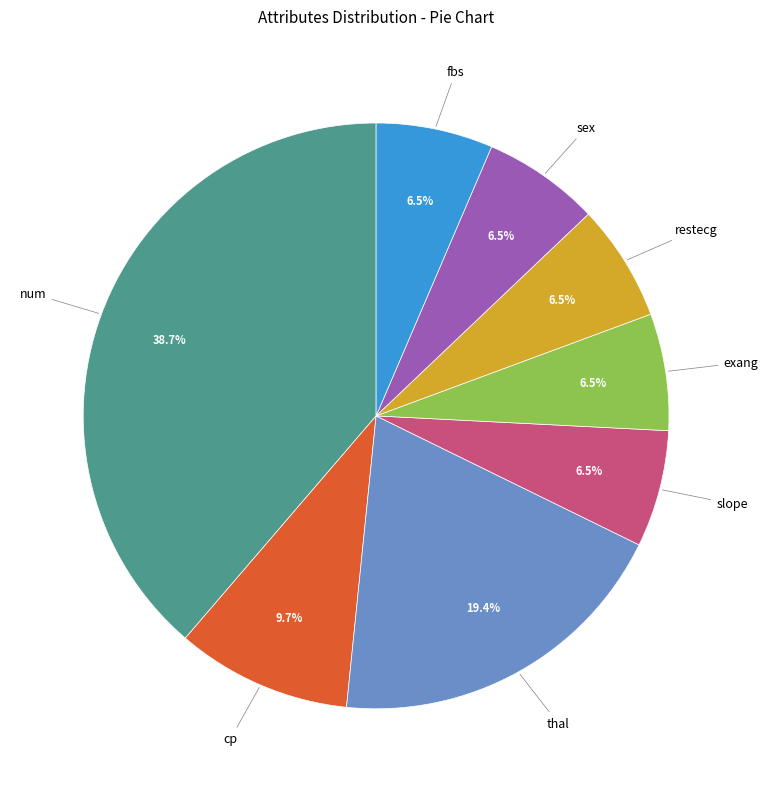

Is there any slice that represents more than half of the pie?

No